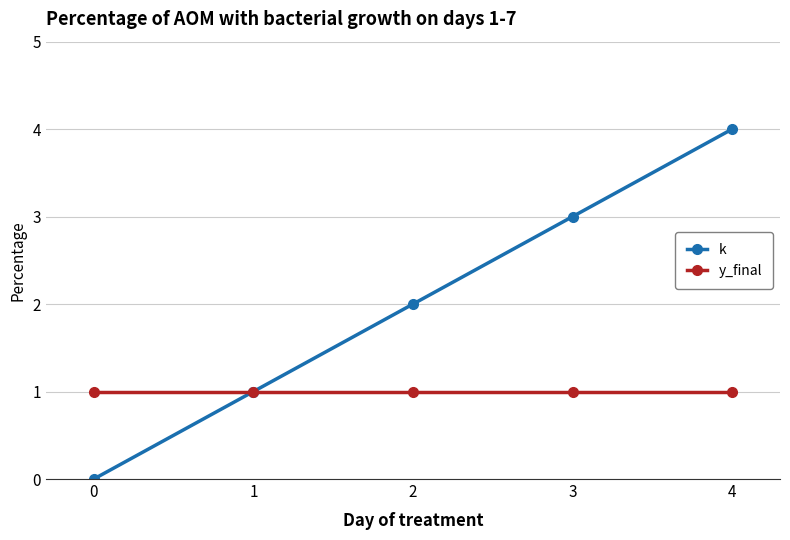

Is it true that k equals 2 at 4?

False